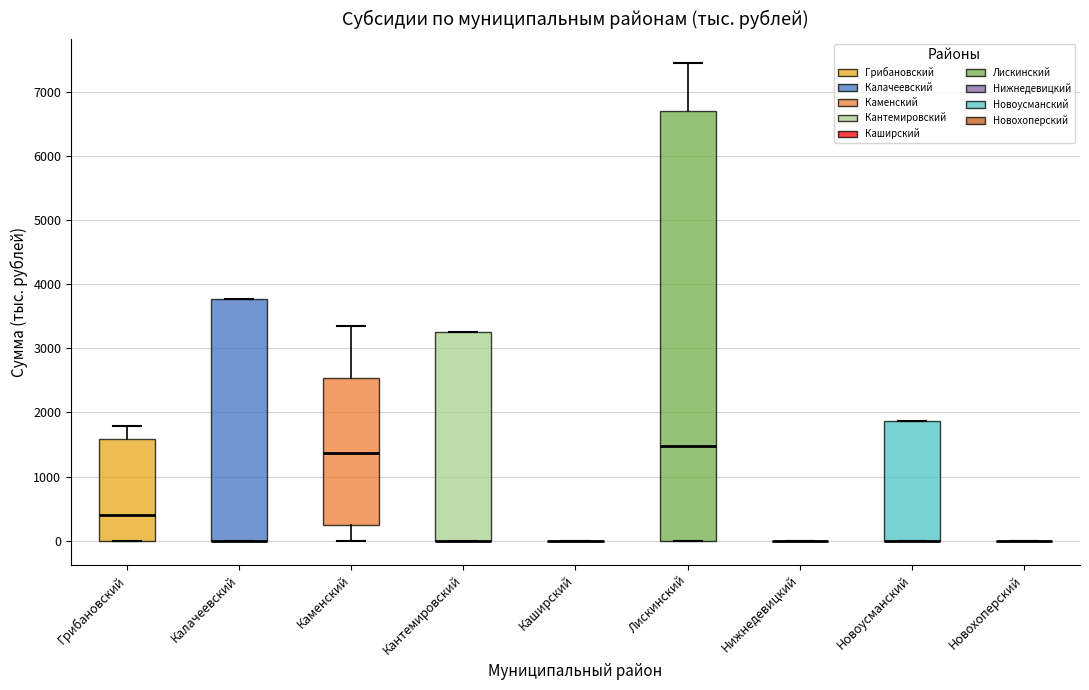

Which box is the tallest, from its lower edge to its upper edge?

Лискинский